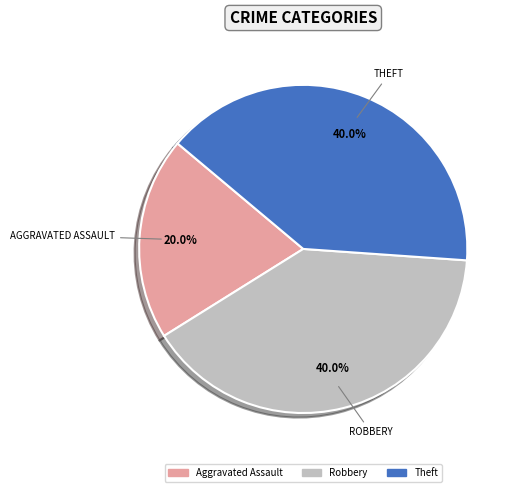

What is the smallest slice in the pie chart?

Aggravated Assault